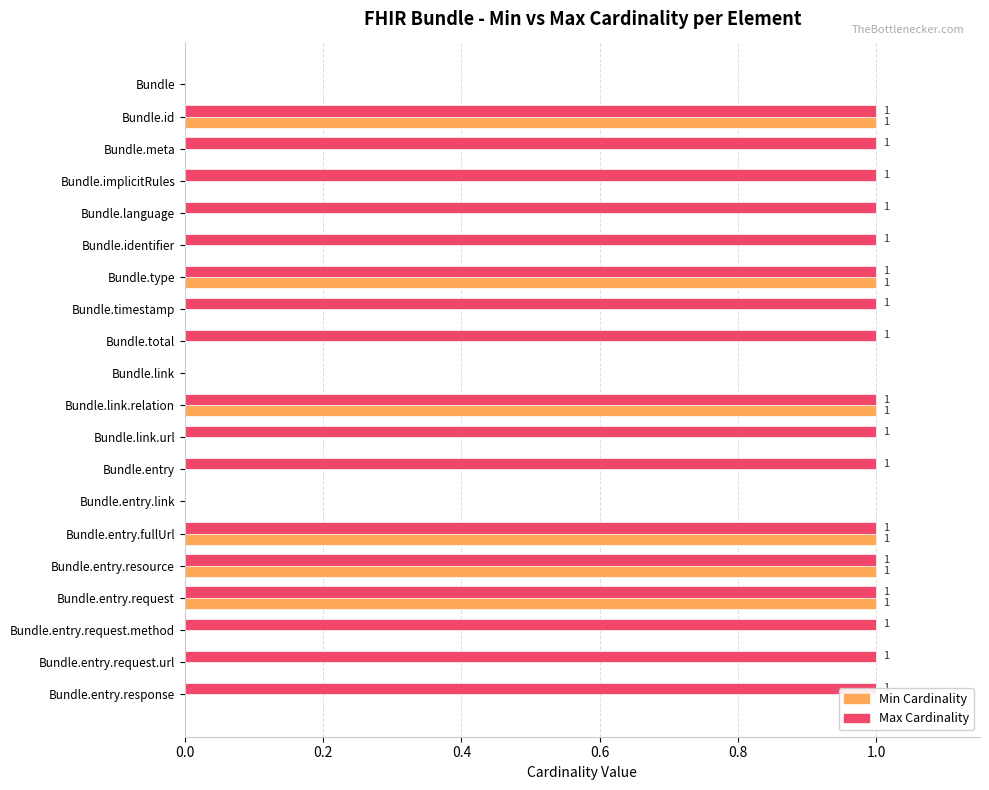

Reading left to right, what are all the values shown in this chart?

Min Cardinality: 0	1	0	0	0	0	1	0	0	0	1	0	0	0	1	1	1	0	0	0
Max Cardinality: 0	1	1	1	1	1	1	1	1	0	1	1	1	0	1	1	1	1	1	1